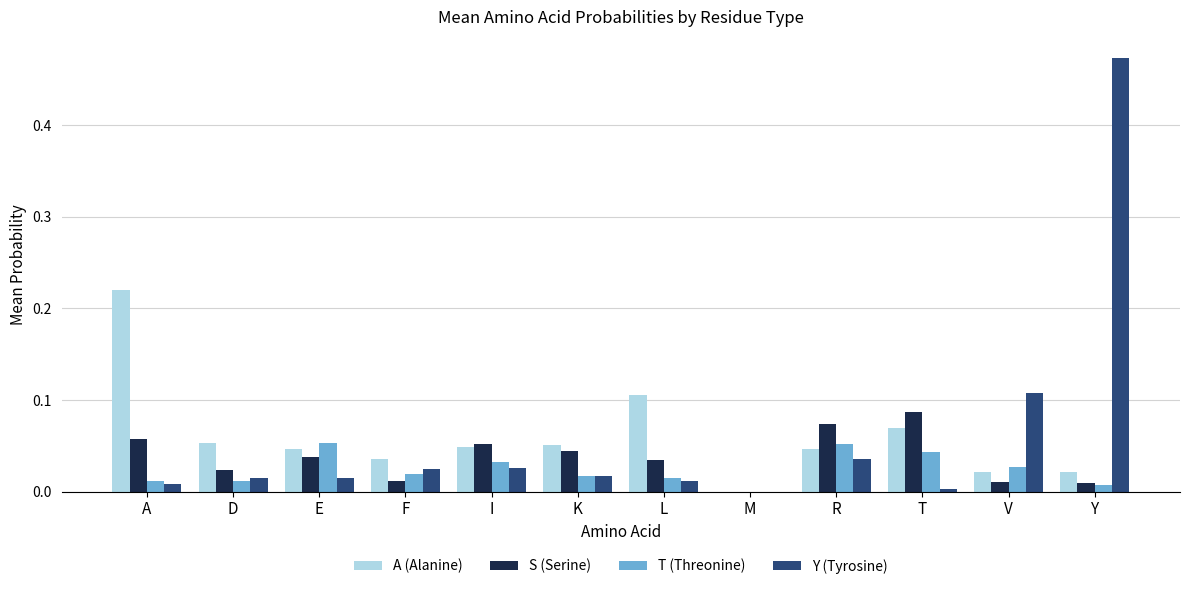

The T (Threonine) series shows 0.0 at I. True or false?

True